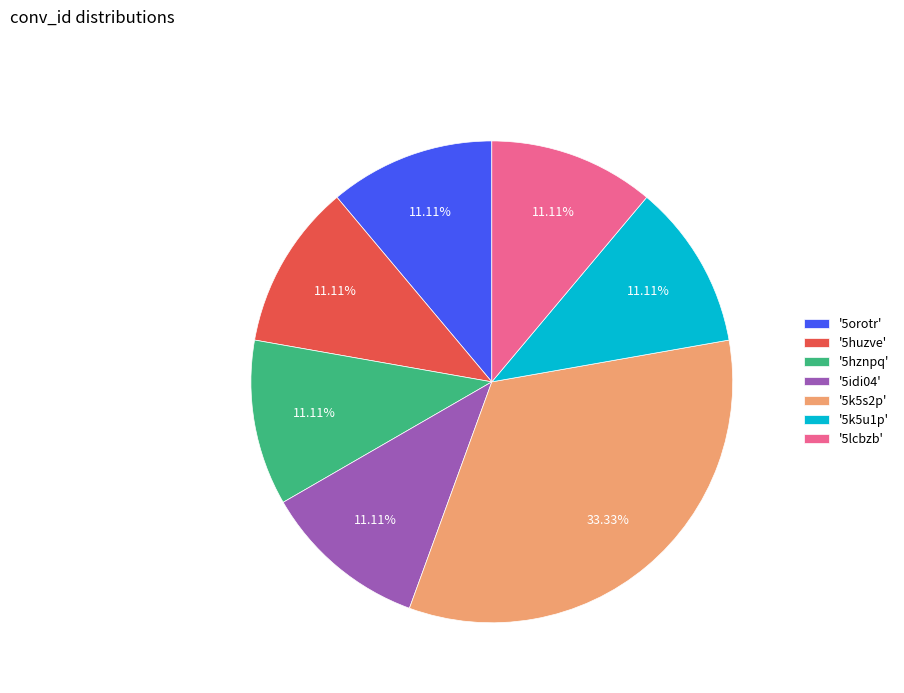

Is the sum of '5orotr' and '5lcbzb' greater than half?

No